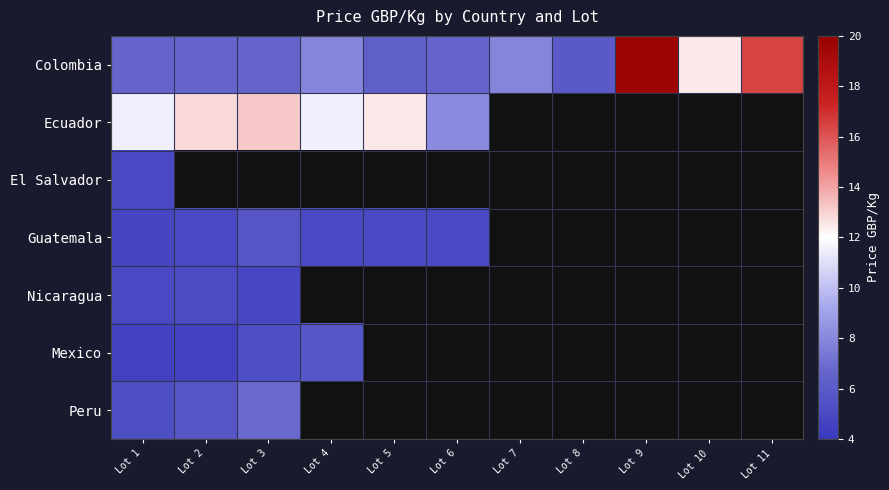

What is the spread (max minus min) of values at Lot 5?

7.6